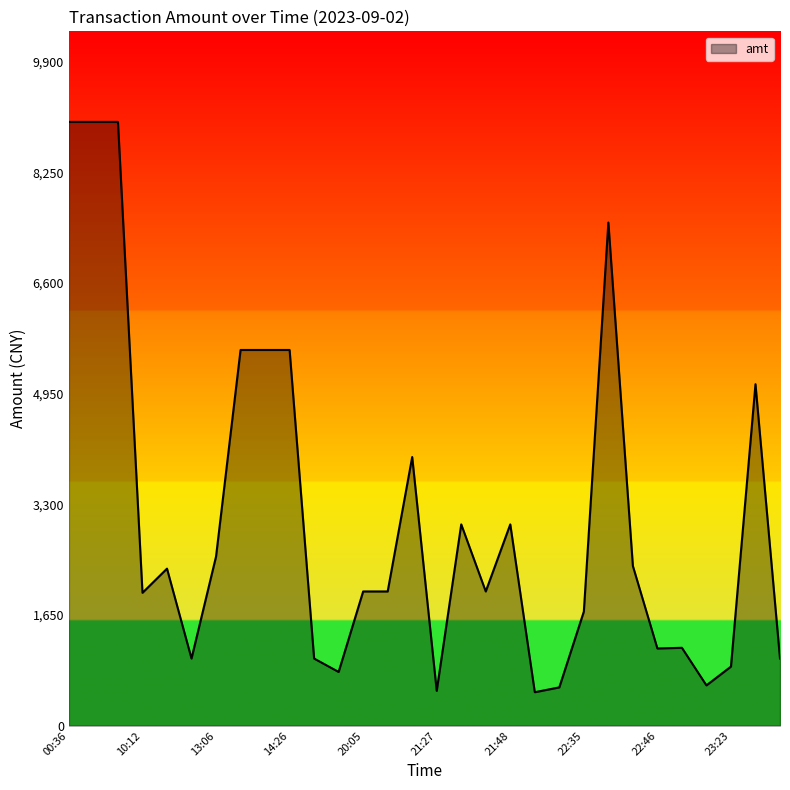

What is the smallest value displayed?

498